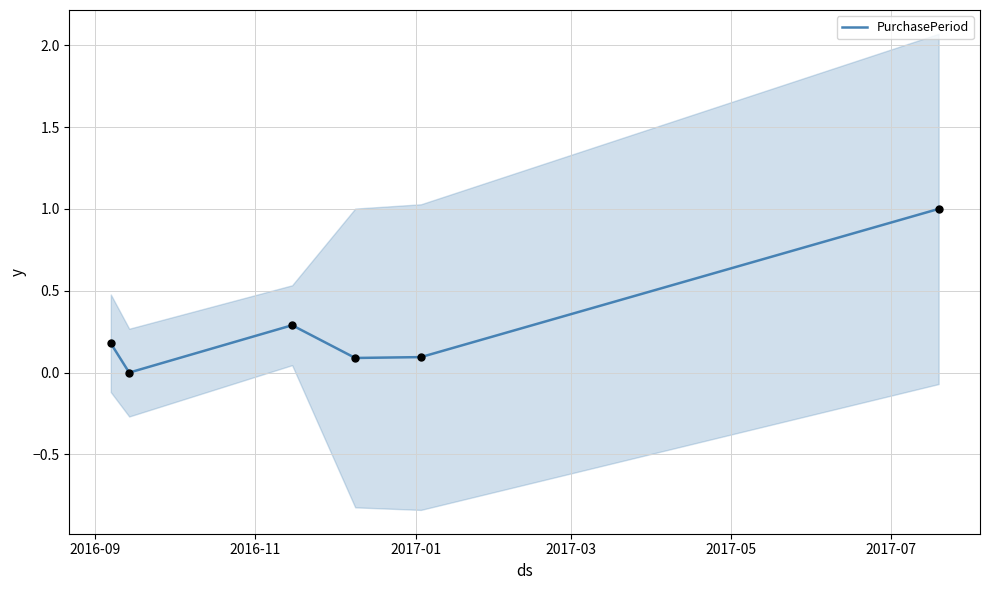

Between 2017-01 and 2017-07, which is larger?

2017-07